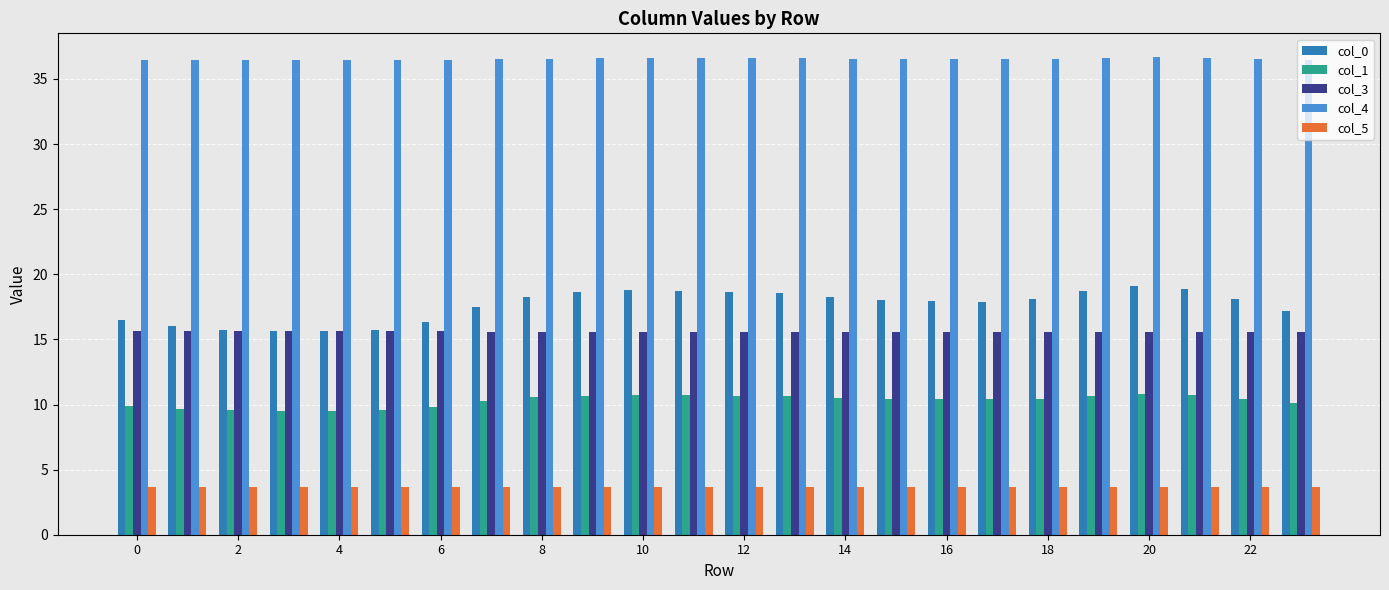

Which series has the largest range (max minus min)?

col_0